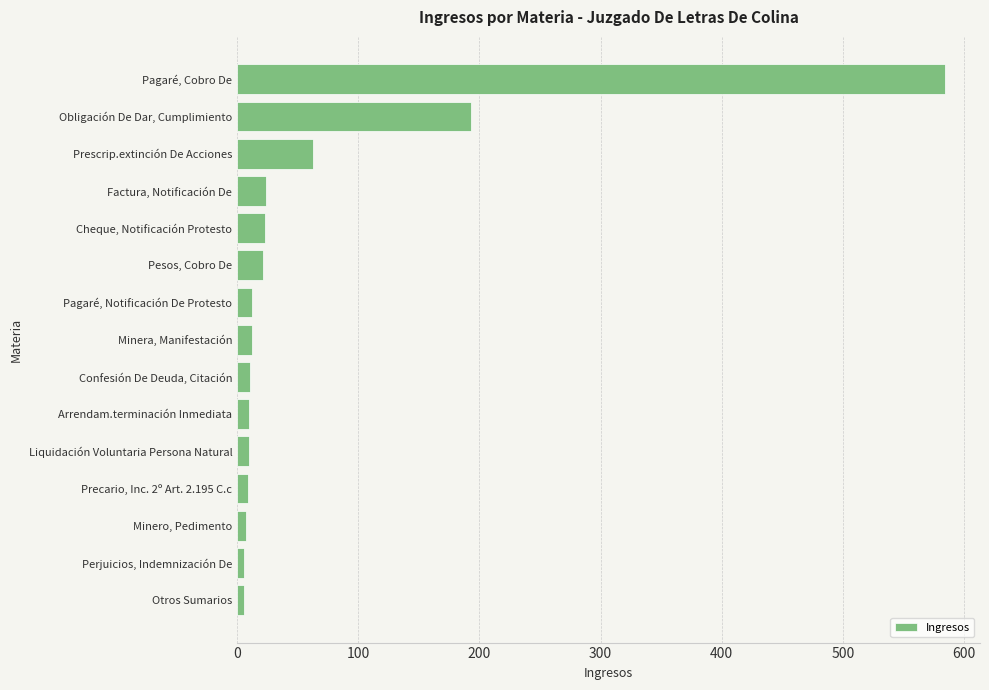

What is the difference between the maximum and minimum values?

578